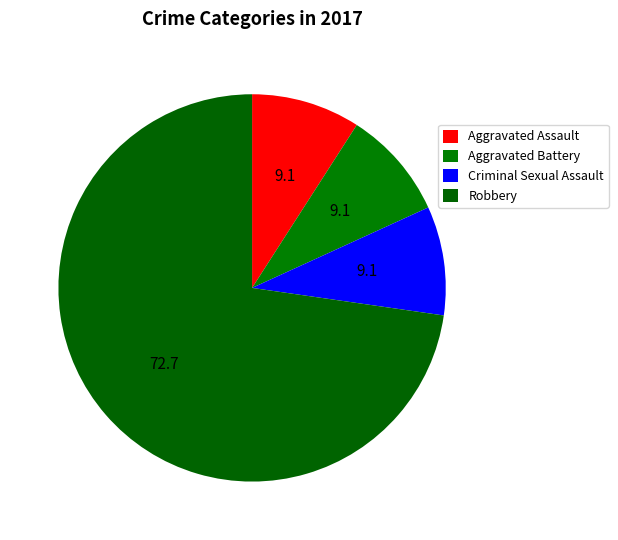

How many segments does this pie chart have?

4